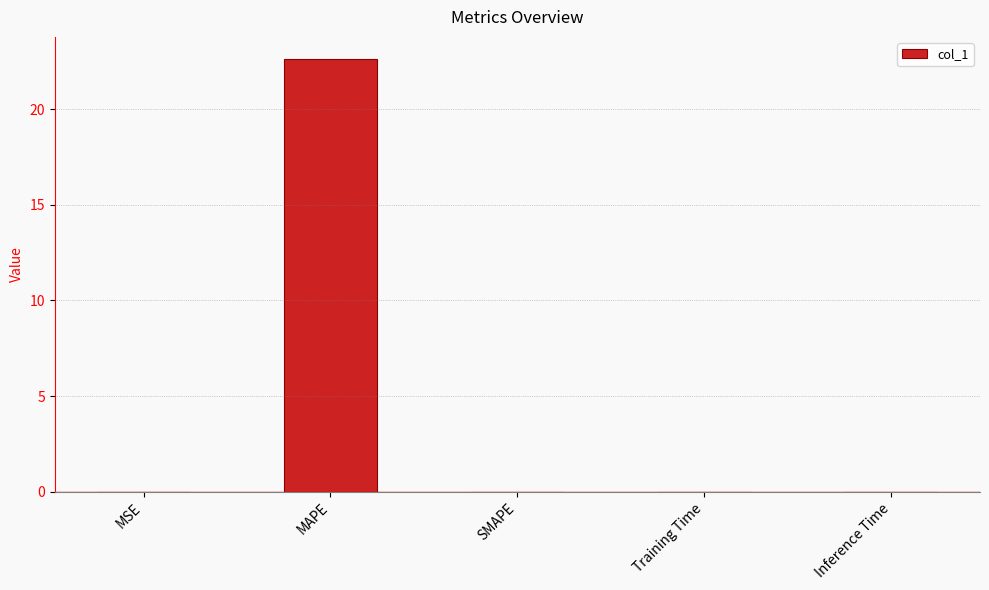

What is the sum of all values?

22.7